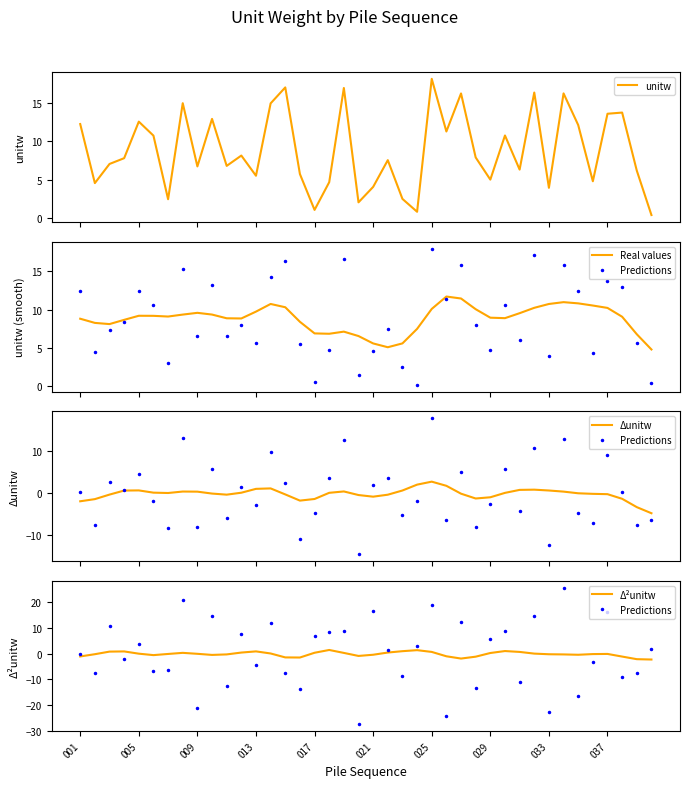

Where is unitw nearest to the value 9?

11